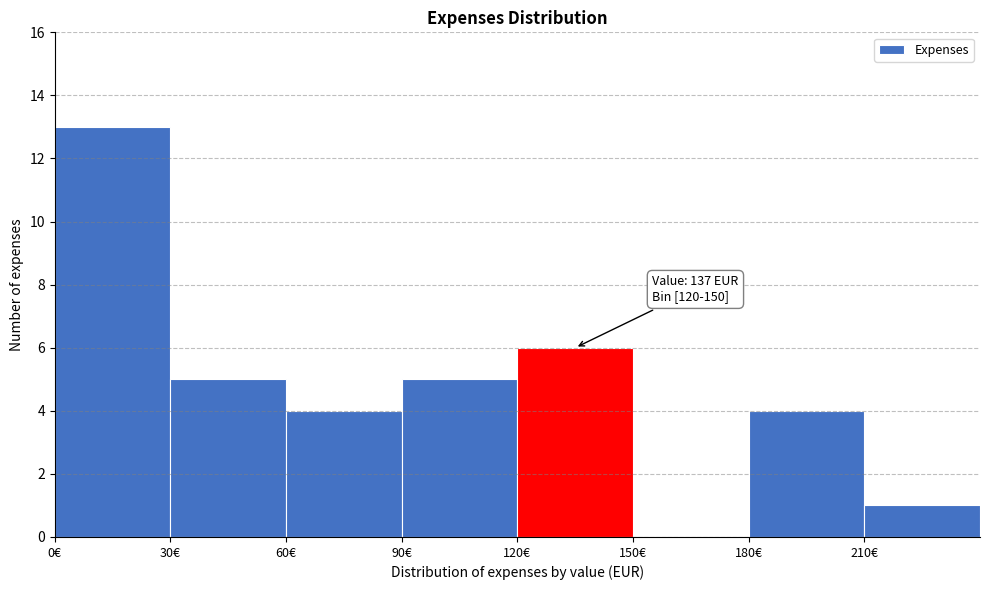

Over which range of the x-axis is the bar tallest?

0 to 30